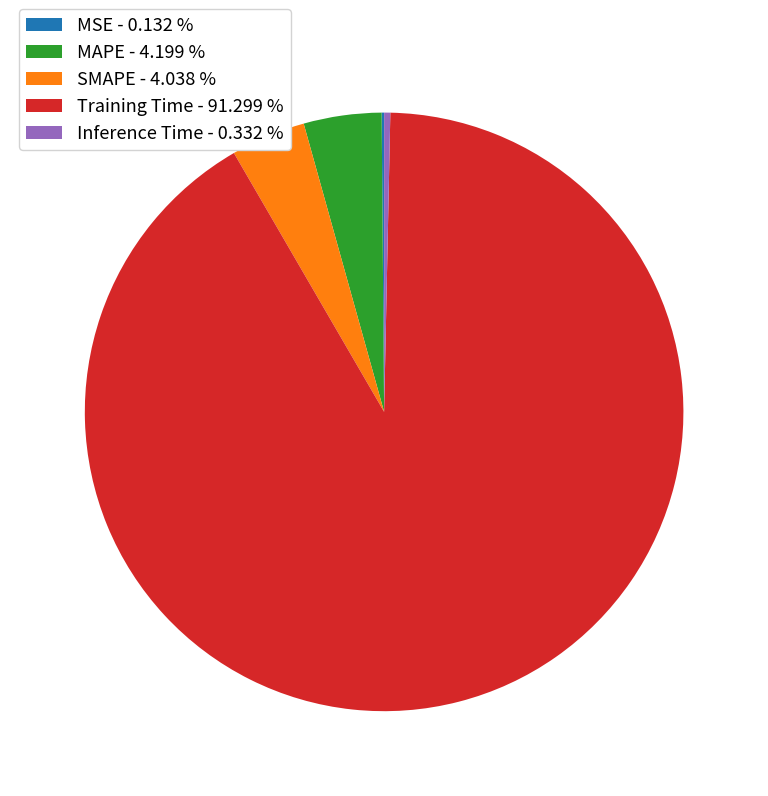

Is the sum of Training Time and SMAPE greater than half?

Yes